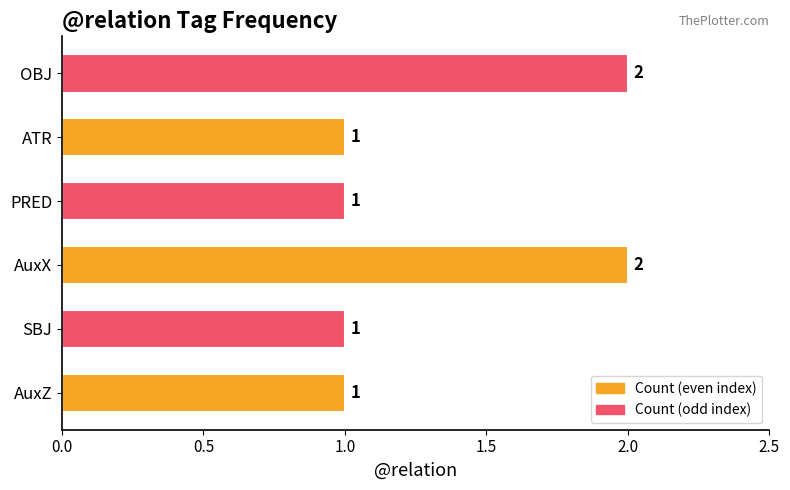

Reading top to bottom, extract all data points from this chart.

2	1	1	2	1	1